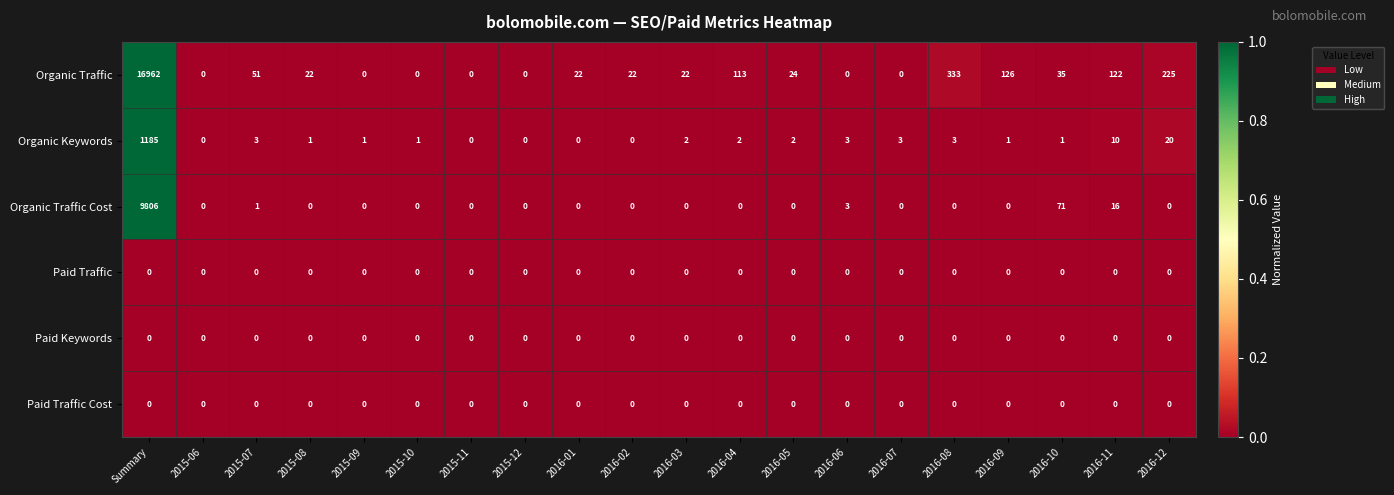

How many data points does each series have?

20